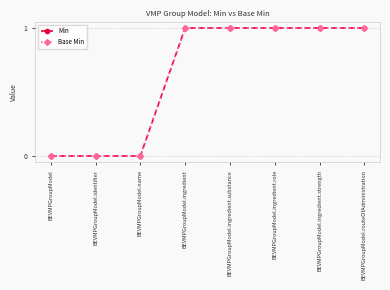

What is the maximum value shown in the chart?

1